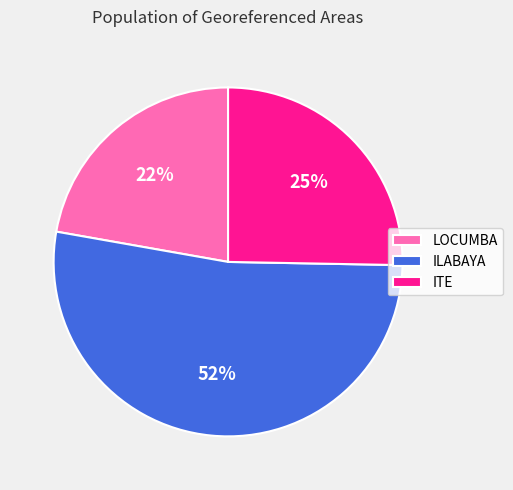

Count the number of slices in the pie.

3